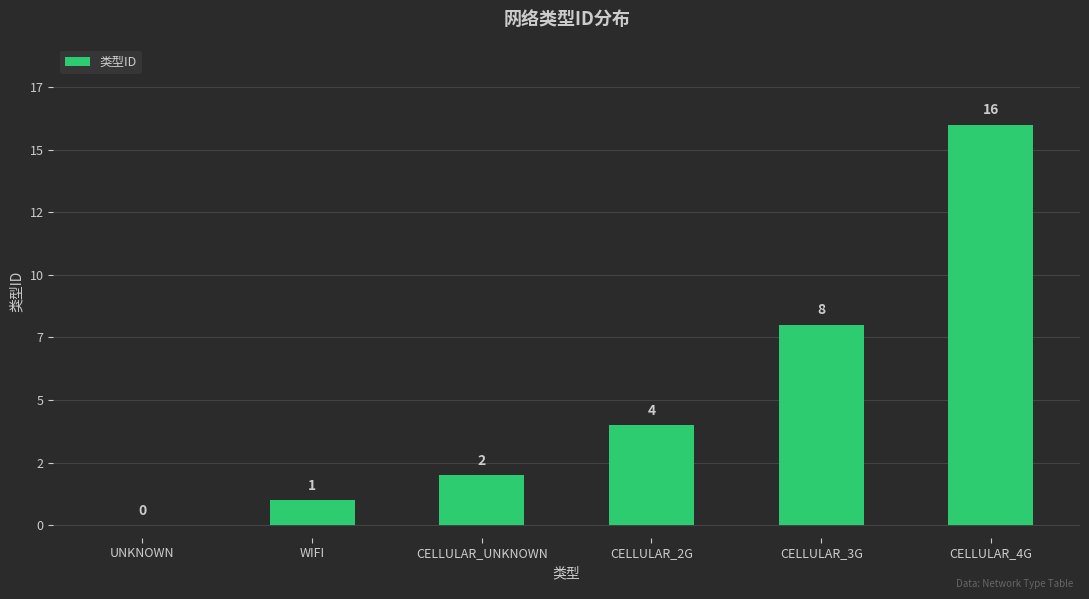

Between WIFI and CELLULAR_UNKNOWN, which is larger?

CELLULAR_UNKNOWN